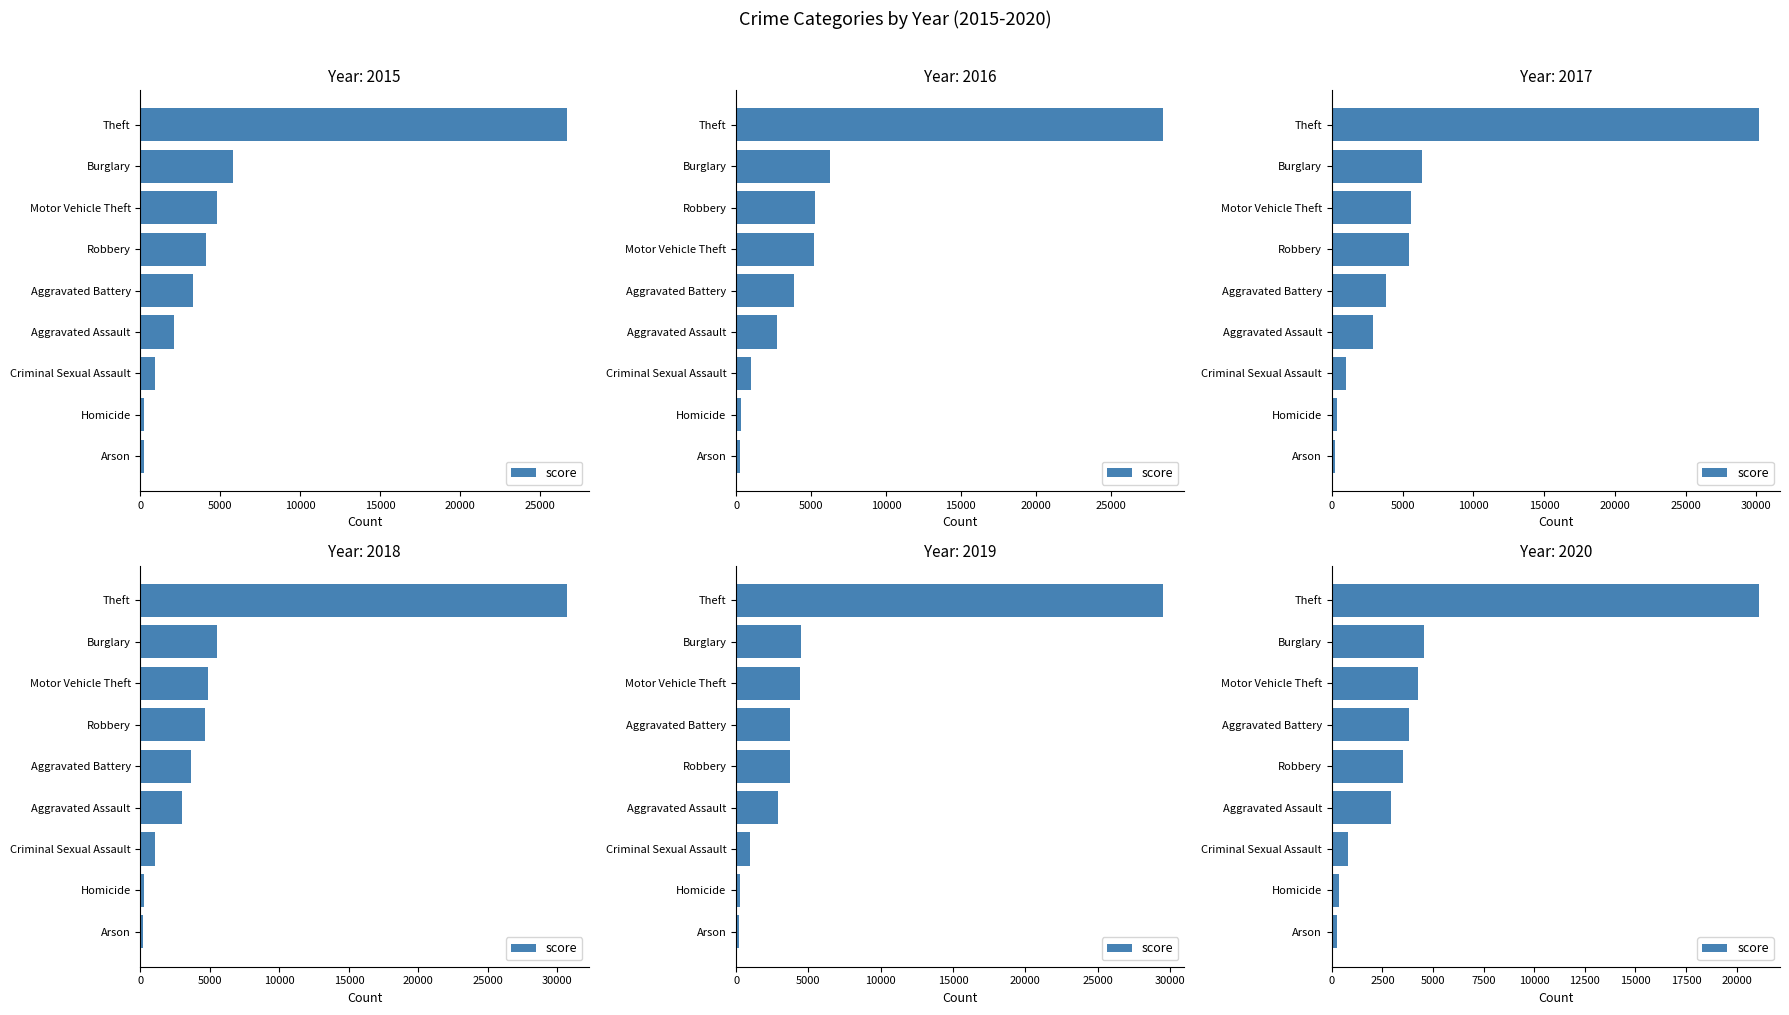

The chart shows a value of 4574 at Burglary. True or false?

True